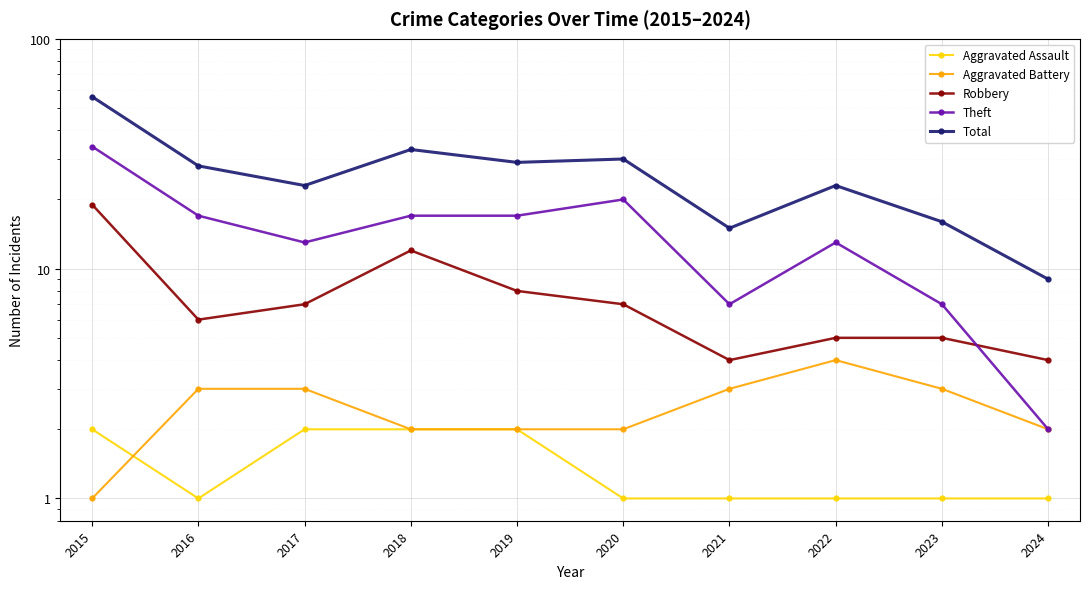

What is the greatest value displayed?

56